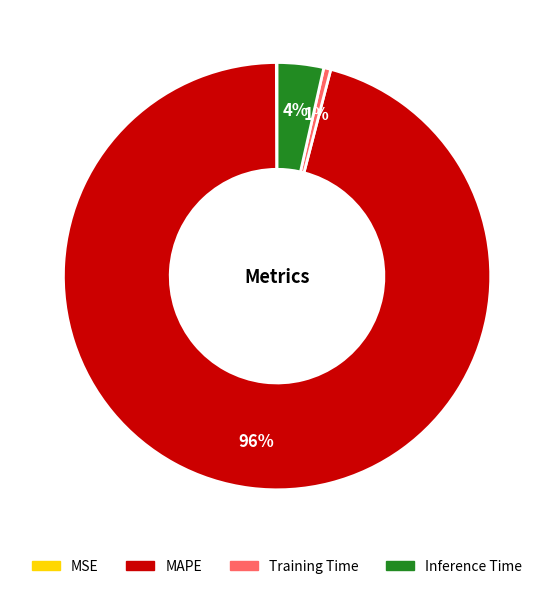

To the nearest percent, what is the combined percentage of MAPE and Training Time?

96%